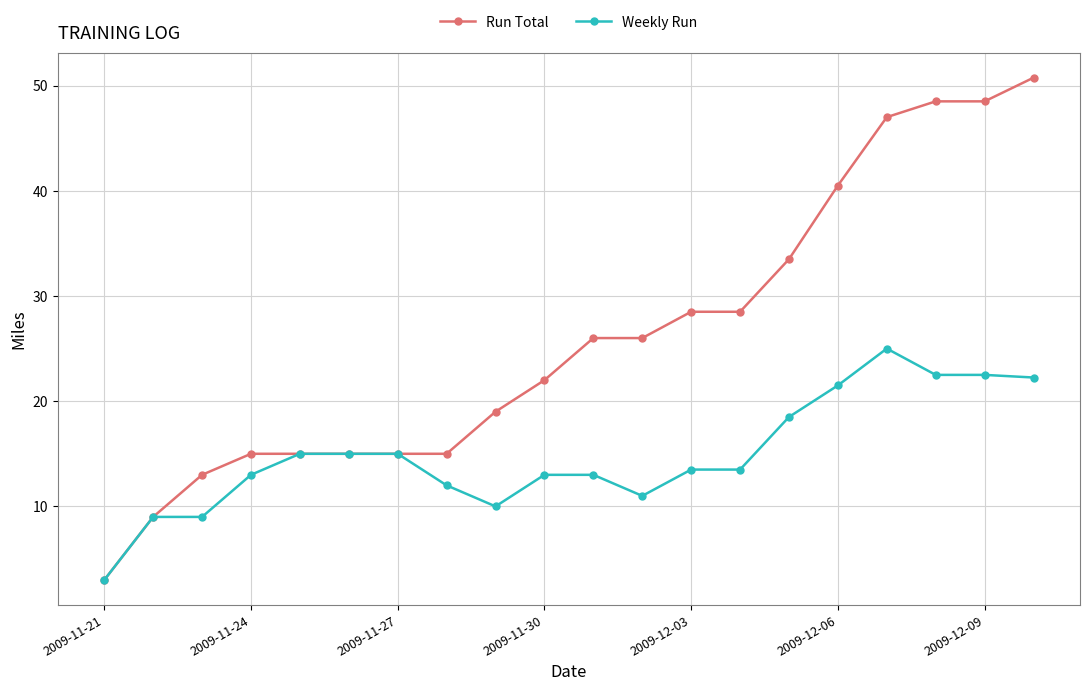

What is the lowest value of the Weekly Run series?

3.0